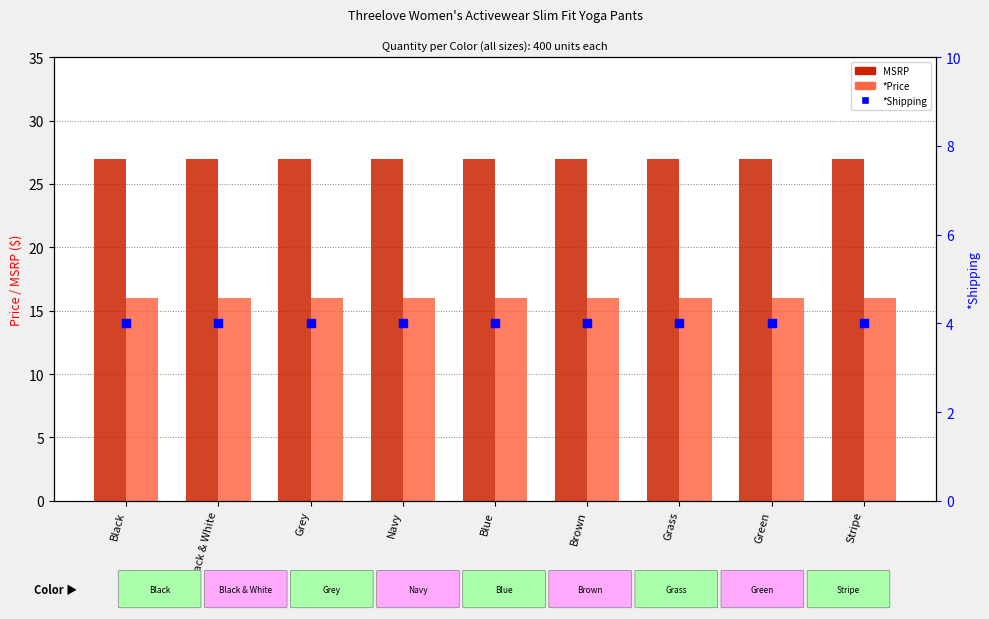

At how many categories does at least one series exceed 10?

9